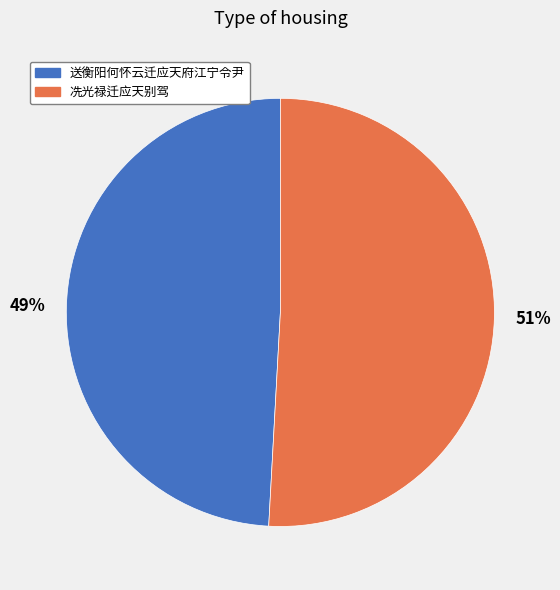

What is the ratio of the value at 送衡阳何怀云迁应天府江宁令尹 to the value at 冼光禄迁应天别驾?

1.0